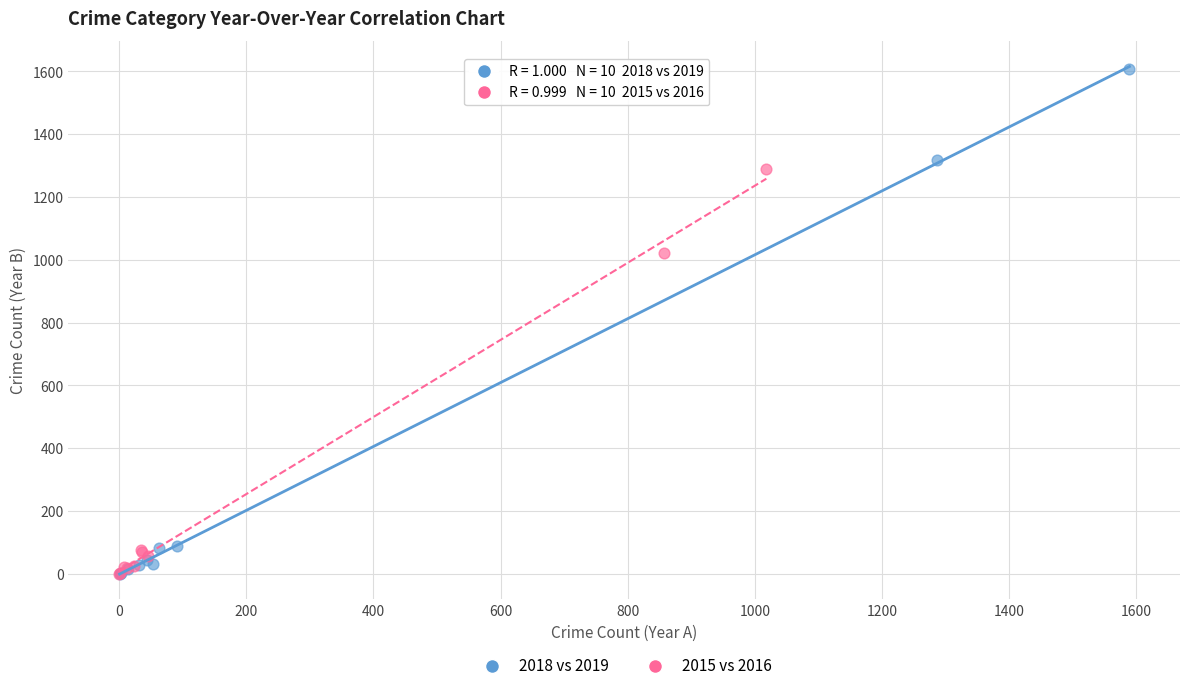

Which series contains the highest Y value?

2018 vs 2019